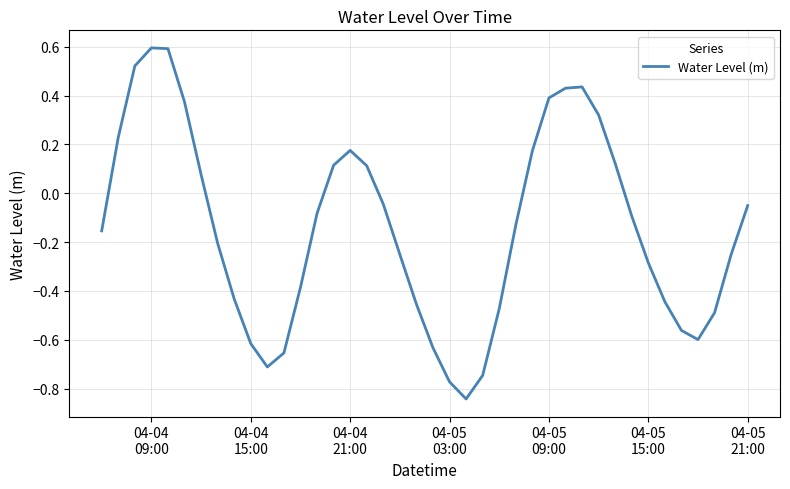

What is the difference between the maximum and minimum values?

1.4